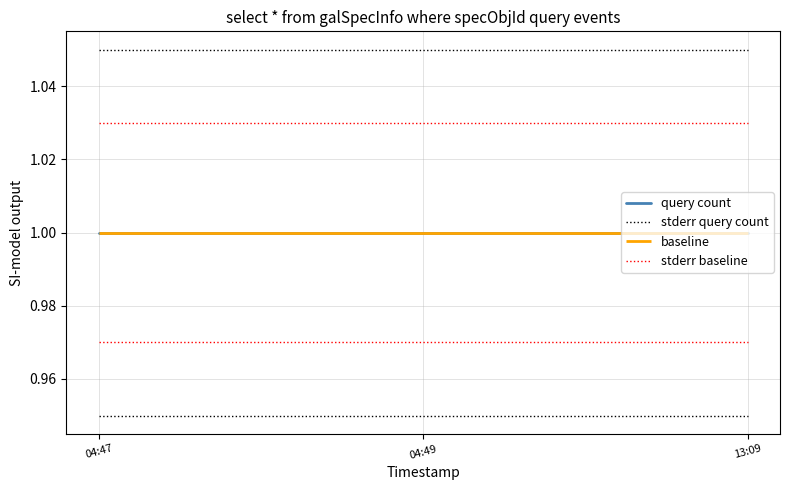

What is the sum of the query count values at 04:49 and 13:09?

2.0